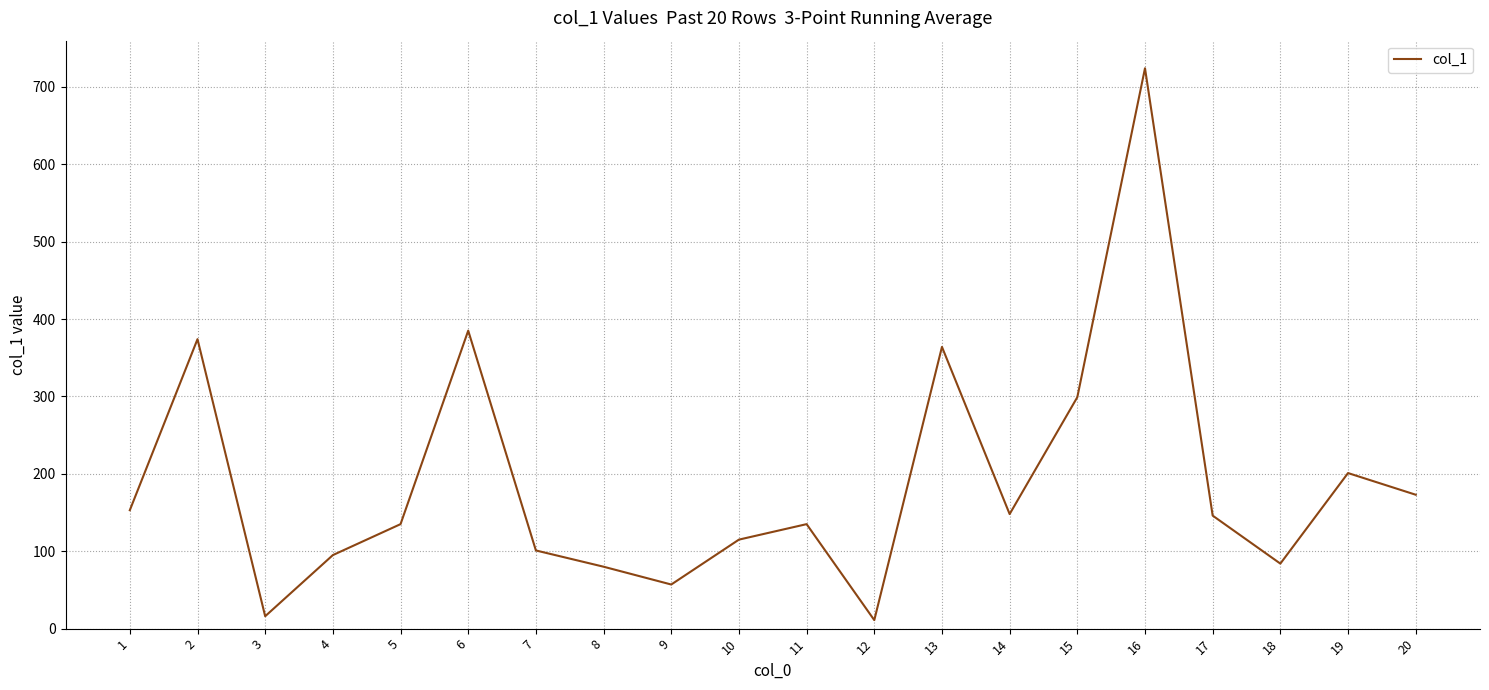

What is the greatest value displayed?

724